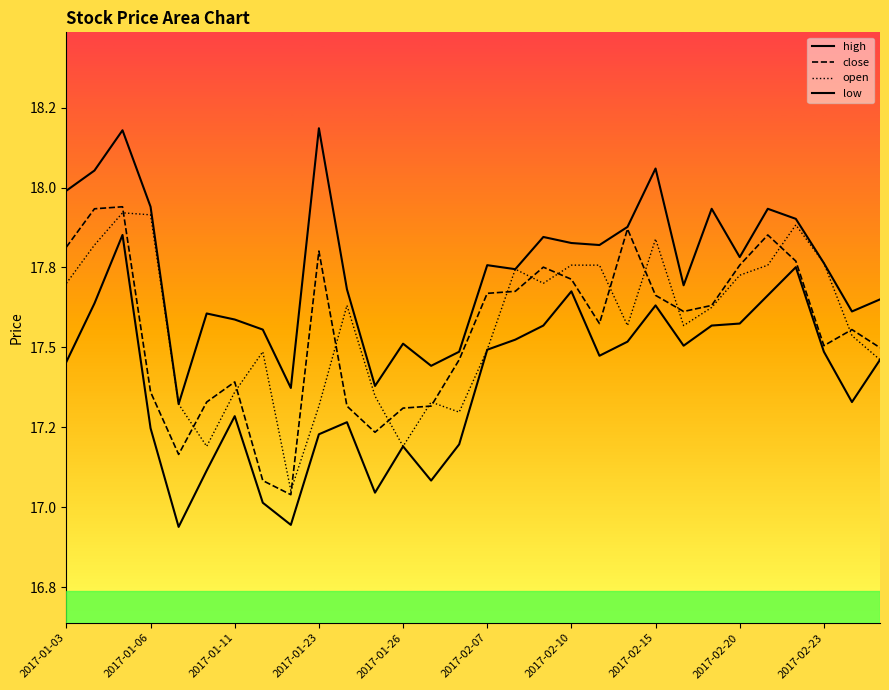

Is the value of open at 2017-02-06 greater than the value of close at 2017-01-25?

Yes